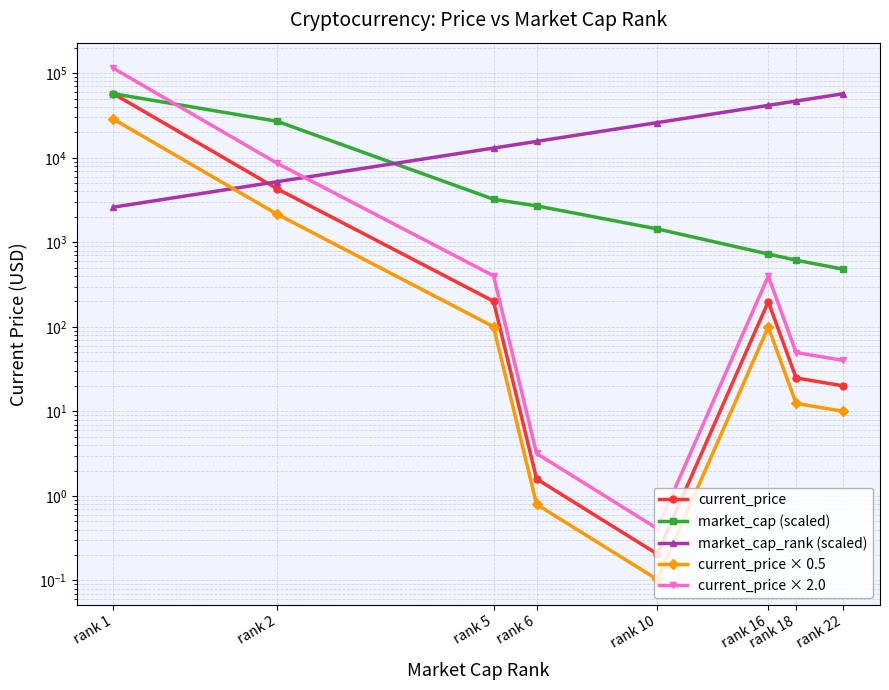

How many data points does each series have?

8